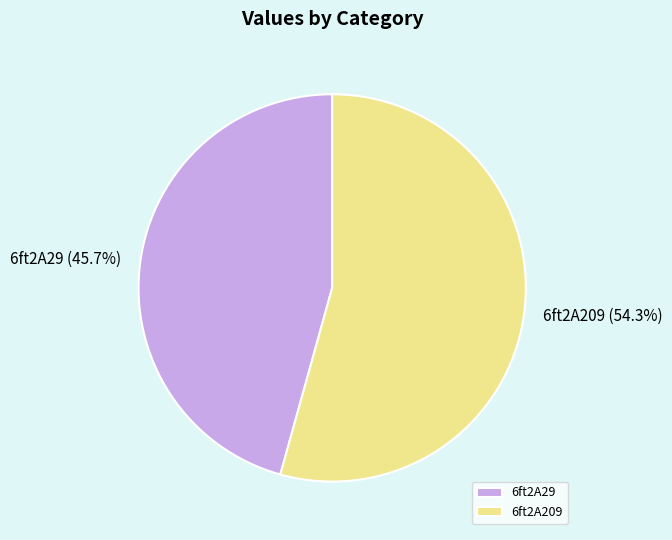

To the nearest percent, what percentage of the pie is 6ft2A29?

46%